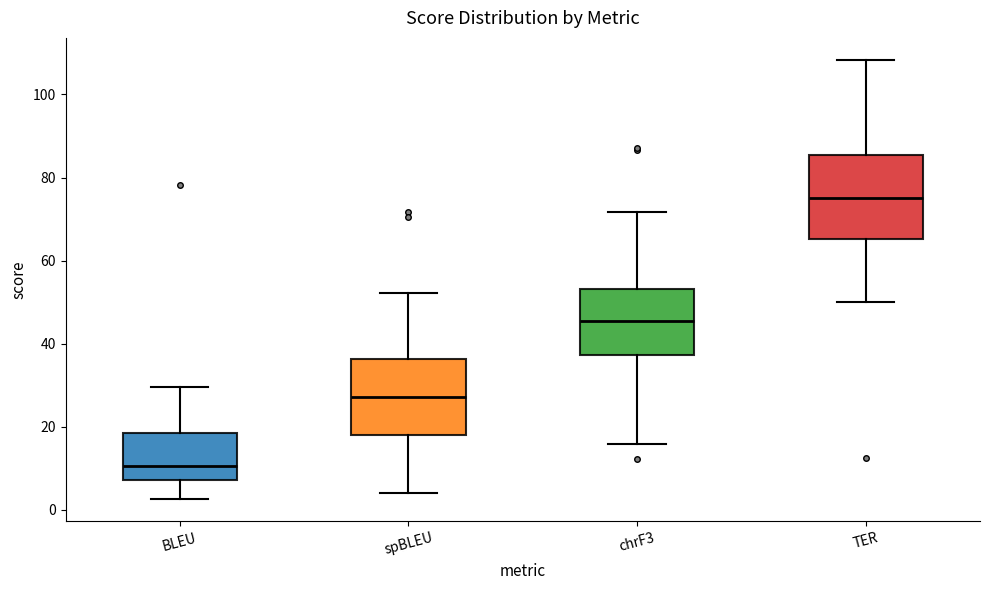

Reading left to right, read every box against the y-axis: the position of its median line, the range the box covers, and the ends of its whiskers. The values are not printed on the chart, so give them approximately, as read against the axis.

BLEU: median 10, box 8 to 18, whiskers 2 to 30
spBLEU: median 28, box 18 to 36, whiskers 4 to 52
chrF3: median 46, box 38 to 54, whiskers 16 to 72
TER: median 76, box 66 to 86, whiskers 50 to 108